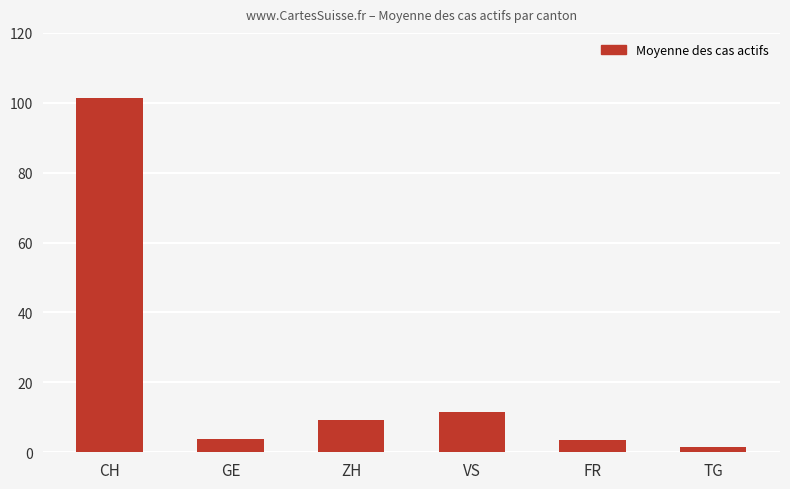

True or false: the data shows 11.5 at VS.

True